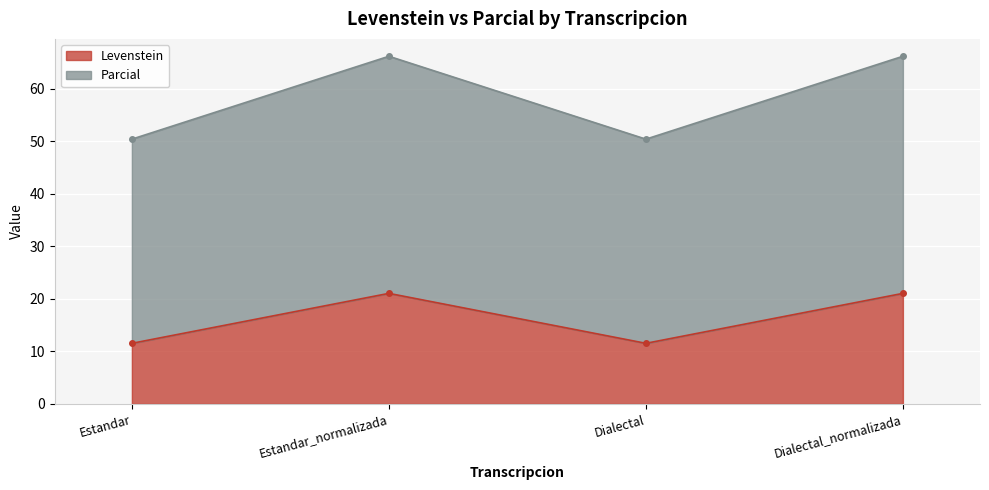

Reading right to left, transcribe all the data shown in this chart.

Levenstein: 21.1	11.5	21.1	11.5
Parcial: 66.2	50.4	66.2	50.4